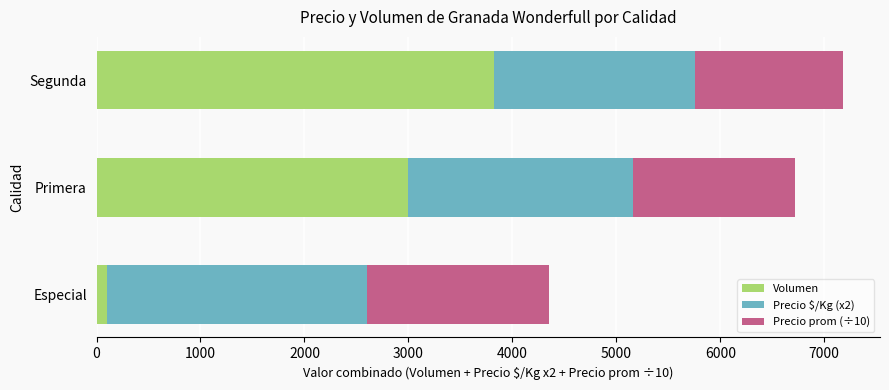

At which category is the sum across all series the highest?

Segunda